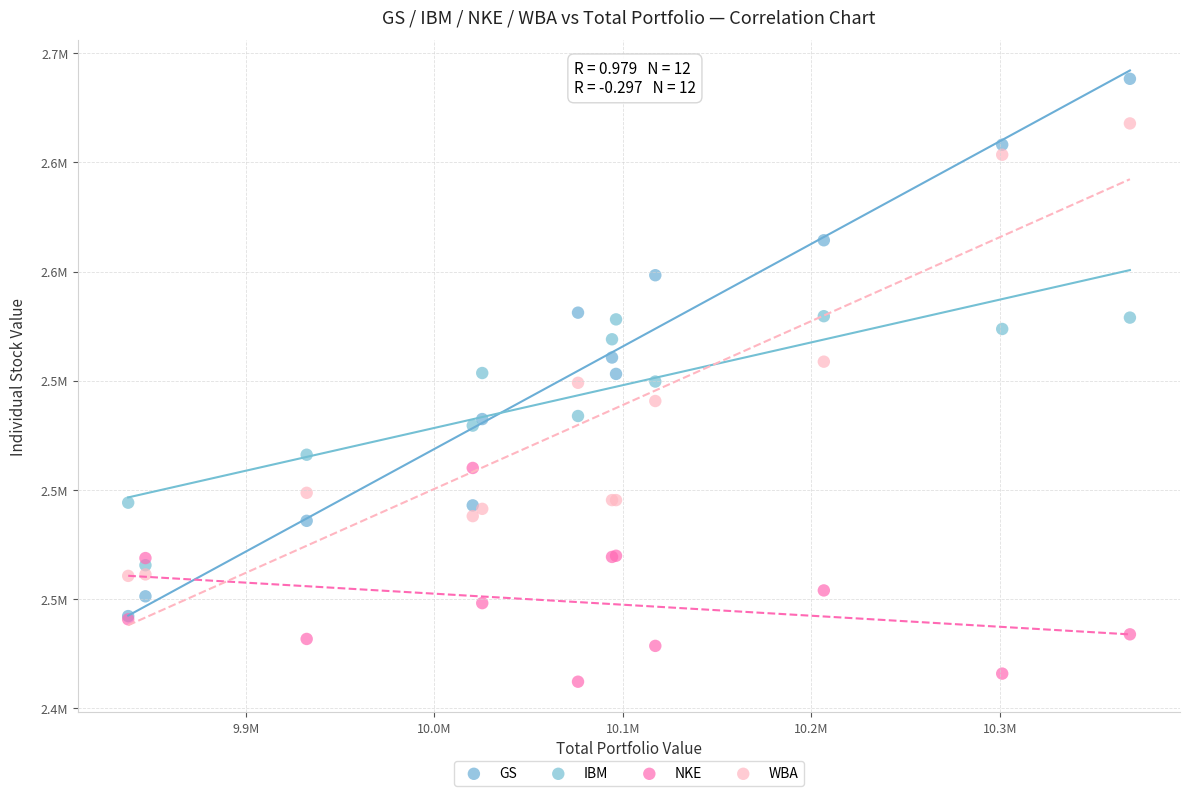

What are all the series names shown in the legend?

GS, IBM, NKE, WBA